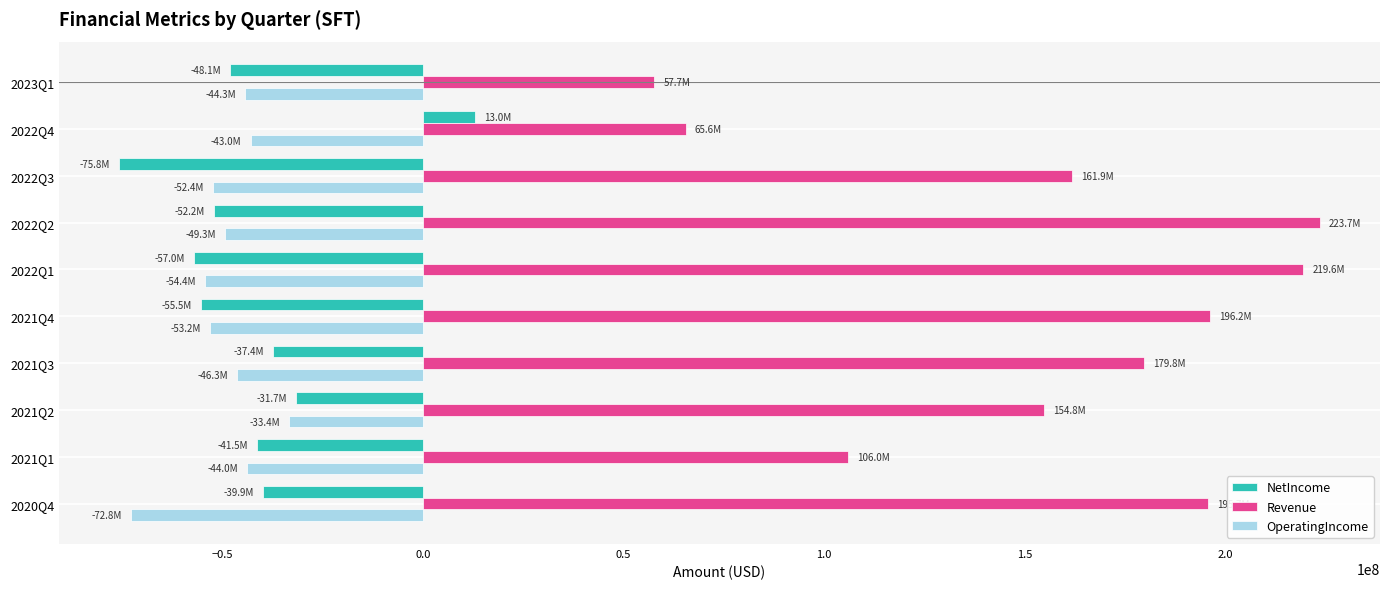

Which series has the largest total across all categories?

Revenue